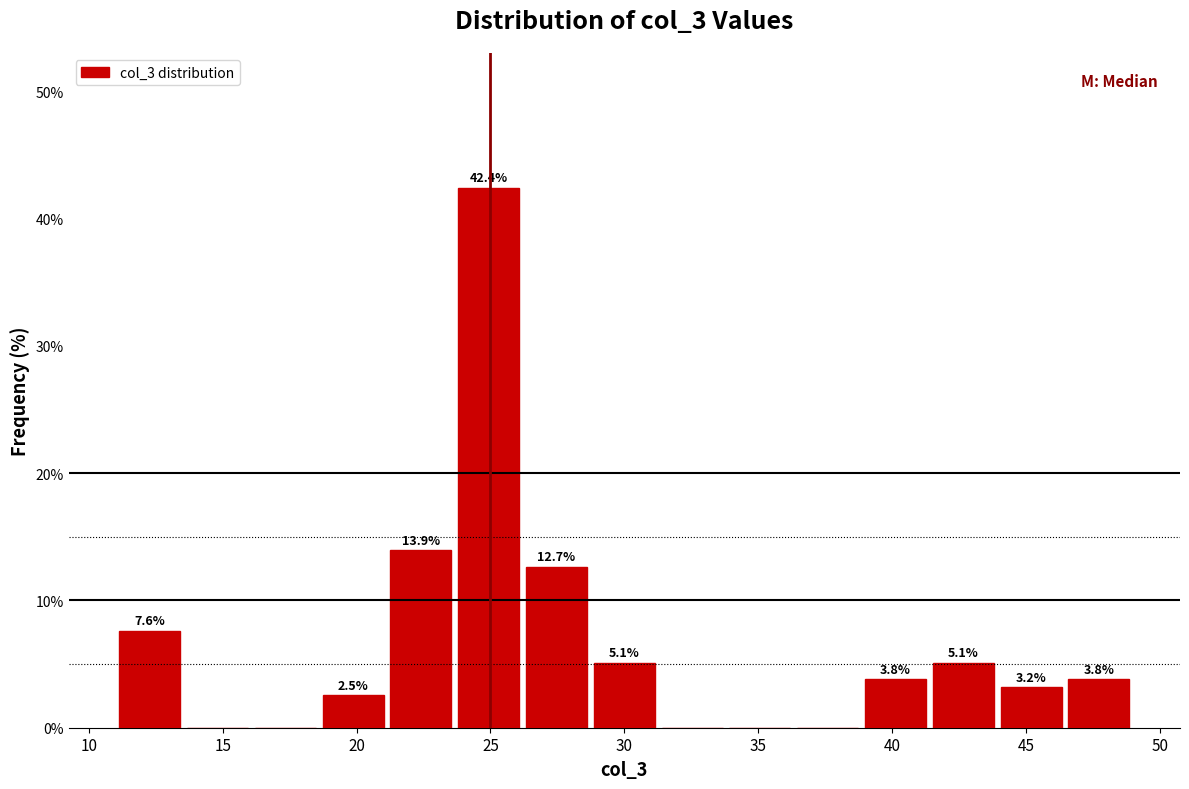

Which range on the x-axis has the tallest bar?

23.5 to 26.0